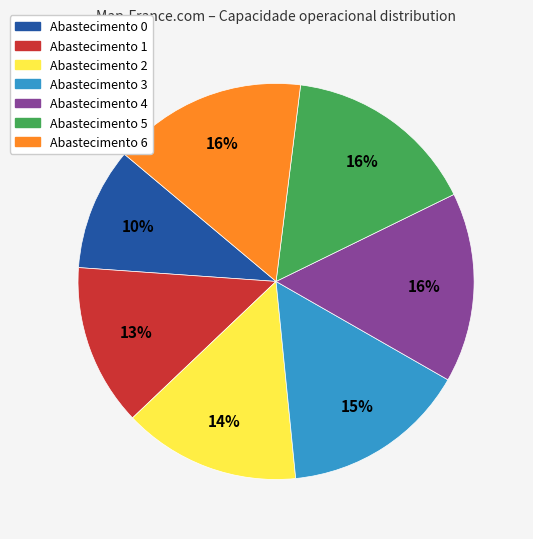

To the nearest percent, what is the average slice percentage?

14%